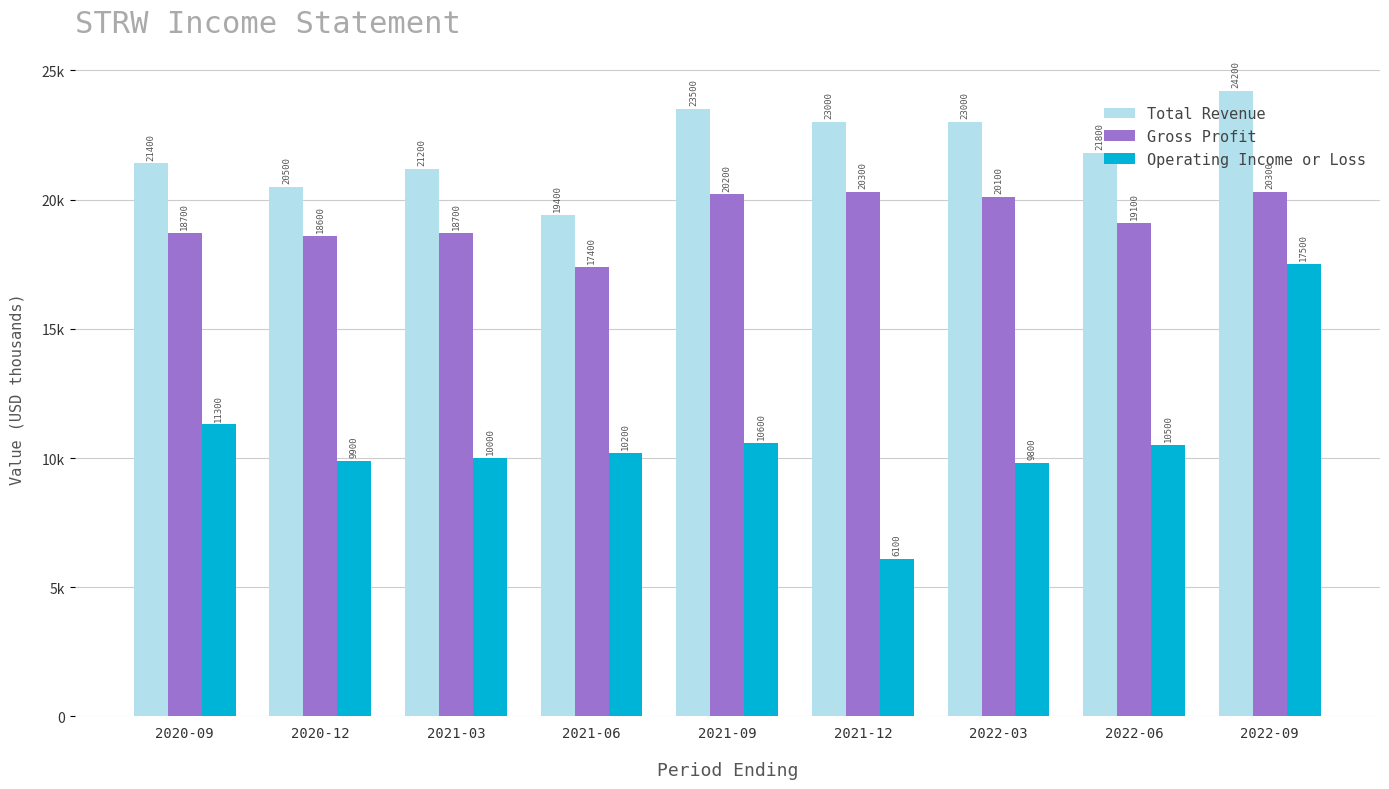

What is the sum of all Gross Profit values?

173400